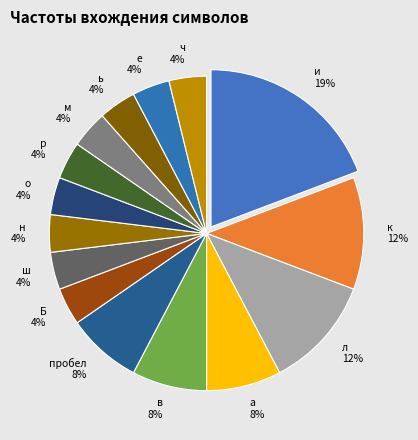

Is it true that ь is 4% of the pie?

True